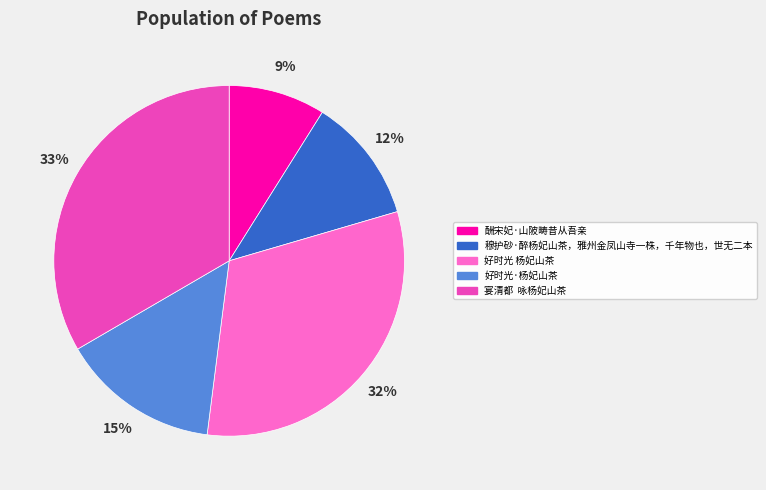

To the nearest percent, what portion does 好时光 杨妃山茶 represent?

32%